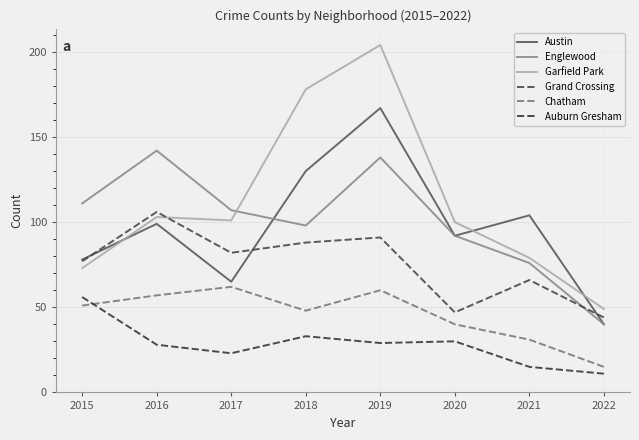

What is the maximum value for Garfield Park?

204